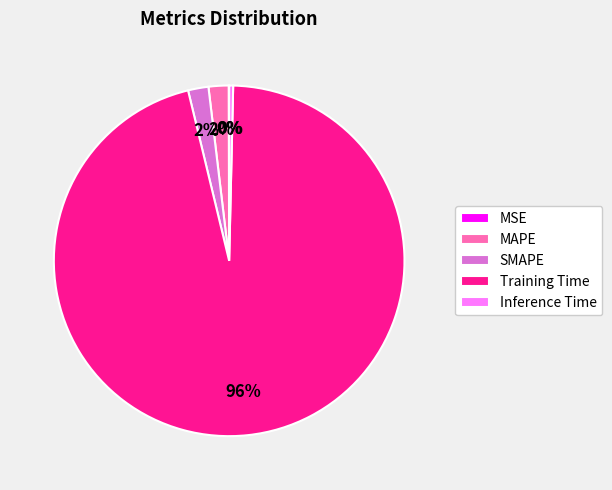

Which slice is the largest?

Training Time